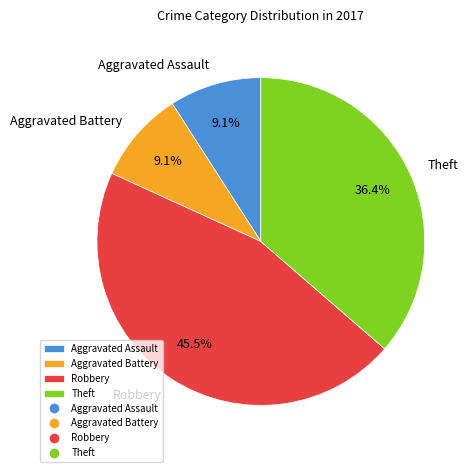

To the nearest percent, what is the combined percentage of Aggravated Assault and Aggravated Battery?

18%